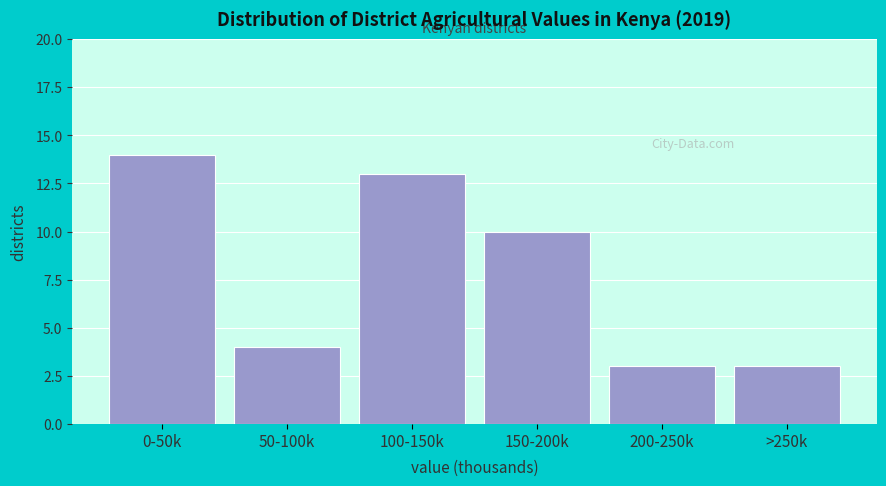

Reading left to right, list all the values displayed in this chart.

0-50k=14	50-100k=4	100-150k=13	150-200k=10	200-250k=3	>250k=3